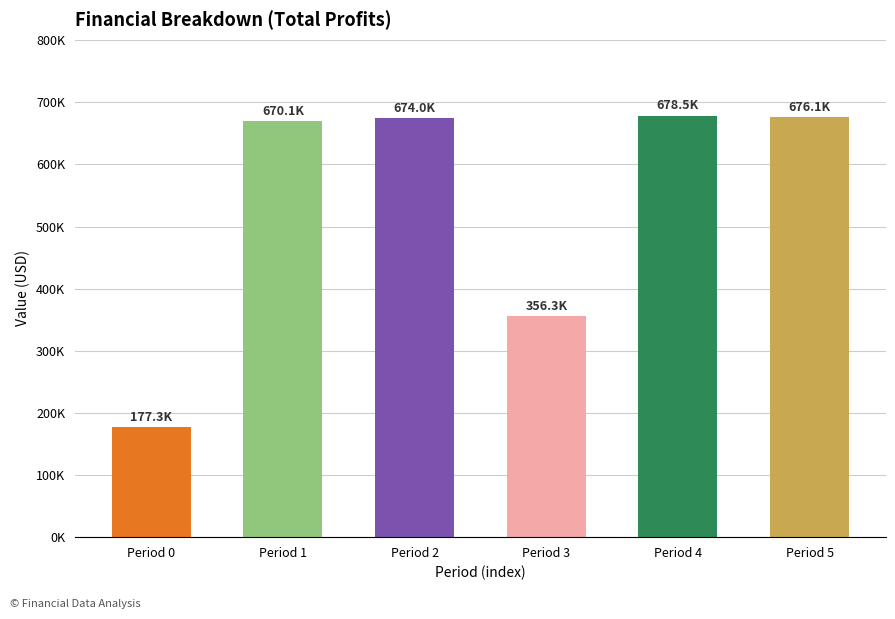

Are the bars horizontal?

No